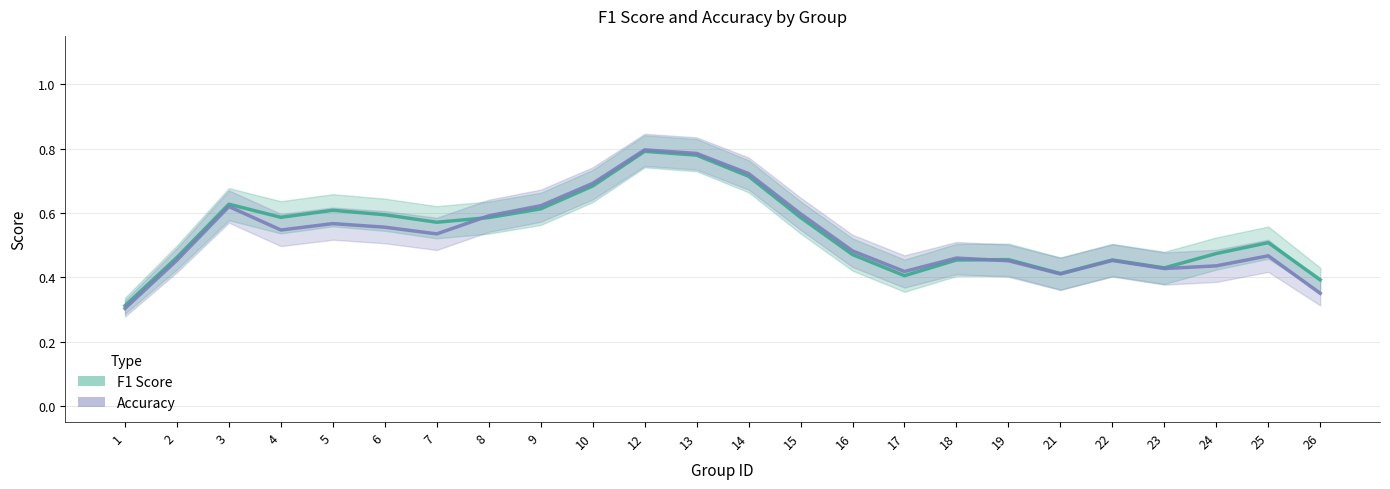

What is the total value across all series at 7?

1.1